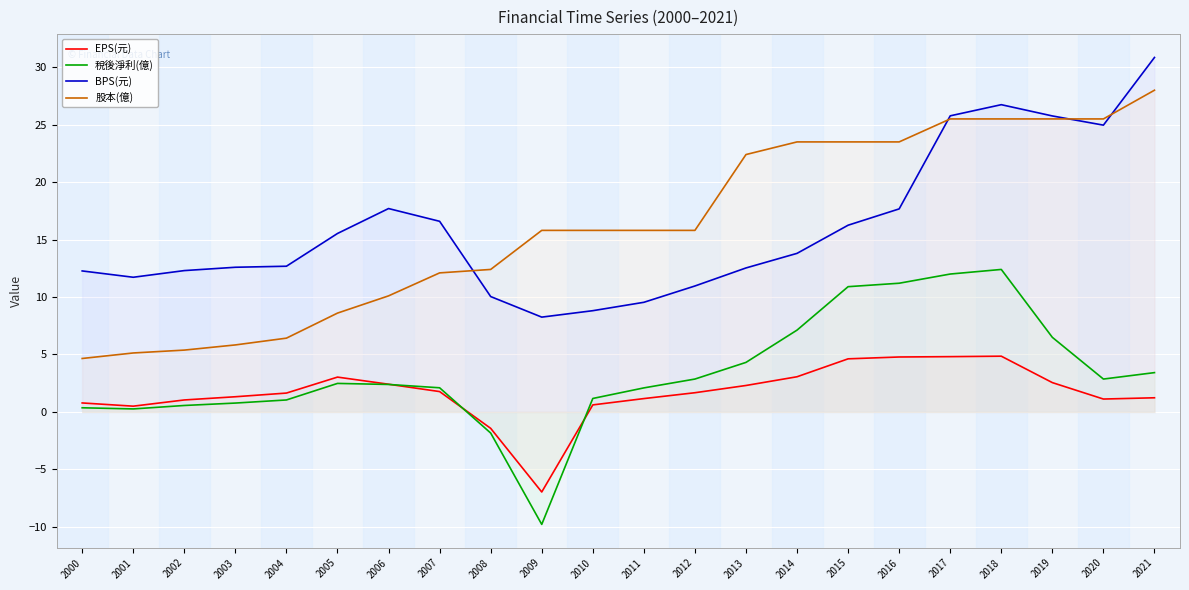

Which category has the highest value in the BPS(元) series?

2021